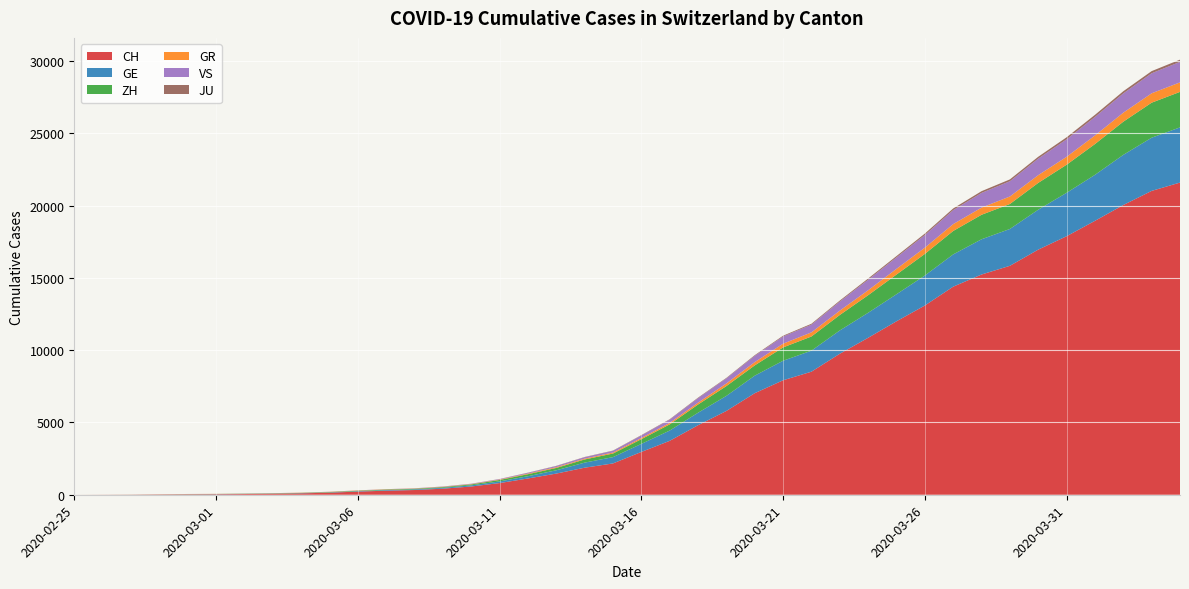

Reading left to right, transcribe all the data shown in this chart.

CH: 2020-02-25=0	2020-02-26=4	2020-02-27=8	2020-02-28=20	2020-02-29=30	2020-03-01=36	2020-03-02=50	2020-03-03=69	2020-03-04=97	2020-03-05=142	2020-03-06=219	2020-03-07=280	2020-03-08=327	2020-03-09=419	2020-03-10=570	2020-03-11=807	2020-03-12=1125	2020-03-13=1463	2020-03-14=1870	2020-03-15=2165	2020-03-16=2959	2020-03-17=3727	2020-03-18=4807	2020-03-19=5794	2020-03-20=7022	2020-03-21=7915	2020-03-22=8509	2020-03-23=9749	2020-03-24=10853	2020-03-25=11994	2020-03-26=13085	2020-03-27=14388	2020-03-28=15229	2020-03-29=15831	2020-03-30=16951	2020-03-31=17876	2020-04-01=18940	2020-04-02=20034	2020-04-03=21011	2020-04-04=21587
GE: 2020-02-25=0	2020-02-26=1	2020-02-27=1	2020-02-28=5	2020-02-29=9	2020-03-01=10	2020-03-02=11	2020-03-03=14	2020-03-04=16	2020-03-05=20	2020-03-06=30	2020-03-07=43	2020-03-08=45	2020-03-09=60	2020-03-10=80	2020-03-11=114	2020-03-12=155	2020-03-13=227	2020-03-14=351	2020-03-15=435	2020-03-16=556	2020-03-17=710	2020-03-18=863	2020-03-19=1041	2020-03-20=1212	2020-03-21=1350	2020-03-22=1453	2020-03-23=1611	2020-03-24=1729	2020-03-25=1870	2020-03-26=2073	2020-03-27=2231	2020-03-28=2436	2020-03-29=2547	2020-03-30=2761	2020-03-31=3003	2020-04-01=3180	2020-04-02=3469	2020-04-03=3678	2020-04-04=3816
ZH: 2020-02-25=0	2020-02-26=0	2020-02-27=2	2020-02-28=2	2020-02-29=6	2020-03-01=7	2020-03-02=10	2020-03-03=13	2020-03-04=15	2020-03-05=23	2020-03-06=29	2020-03-07=34	2020-03-08=40	2020-03-09=49	2020-03-10=62	2020-03-11=101	2020-03-12=140	2020-03-13=163	2020-03-14=218	2020-03-15=250	2020-03-16=326	2020-03-17=429	2020-03-18=568	2020-03-19=679	2020-03-20=711	2020-03-21=922	2020-03-22=981	2020-03-23=1070	2020-03-24=1216	2020-03-25=1362	2020-03-26=1494	2020-03-27=1621	2020-03-28=1695	2020-03-29=1727	2020-03-30=1853	2020-03-31=1941	2020-04-01=2130	2020-04-02=2294	2020-04-03=2422	2020-04-04=2455
GR: 2020-02-25=0	2020-02-26=2	2020-02-27=2	2020-02-28=6	2020-02-29=6	2020-03-01=6	2020-03-02=9	2020-03-03=9	2020-03-04=12	2020-03-05=14	2020-03-06=16	2020-03-07=17	2020-03-08=18	2020-03-09=18	2020-03-10=22	2020-03-11=31	2020-03-12=43	2020-03-13=53	2020-03-14=56	2020-03-15=71	2020-03-16=84	2020-03-17=101	2020-03-18=128	2020-03-19=182	2020-03-20=226	2020-03-21=258	2020-03-22=284	2020-03-23=300	2020-03-24=343	2020-03-25=393	2020-03-26=433	2020-03-27=474	2020-03-28=495	2020-03-29=519	2020-03-30=535	2020-03-31=547	2020-04-01=592	2020-04-02=622	2020-04-03=649	2020-04-04=657
VS: 2020-02-25=0	2020-02-26=0	2020-02-27=0	2020-02-28=1	2020-02-29=1	2020-03-01=2	2020-03-02=3	2020-03-03=3	2020-03-04=4	2020-03-05=5	2020-03-06=6	2020-03-07=7	2020-03-08=12	2020-03-09=17	2020-03-10=22	2020-03-11=30	2020-03-12=53	2020-03-13=76	2020-03-14=98	2020-03-15=115	2020-03-16=172	2020-03-17=225	2020-03-18=312	2020-03-19=349	2020-03-20=436	2020-03-21=498	2020-03-22=535	2020-03-23=628	2020-03-24=728	2020-03-25=793	2020-03-26=874	2020-03-27=968	2020-03-28=1017	2020-03-29=1055	2020-03-30=1144	2020-03-31=1211	2020-04-01=1282	2020-04-02=1334	2020-04-03=1385	2020-04-04=1418
JU: 2020-02-25=0	2020-02-26=0	2020-02-27=1	2020-02-28=1	2020-02-29=1	2020-03-01=1	2020-03-02=1	2020-03-03=2	2020-03-04=2	2020-03-05=4	2020-03-06=4	2020-03-07=5	2020-03-08=5	2020-03-09=7	2020-03-10=7	2020-03-11=7	2020-03-12=12	2020-03-13=17	2020-03-14=18	2020-03-15=19	2020-03-16=25	2020-03-17=29	2020-03-18=36	2020-03-19=36	2020-03-20=44	2020-03-21=54	2020-03-22=61	2020-03-23=69	2020-03-24=82	2020-03-25=92	2020-03-26=100	2020-03-27=114	2020-03-28=119	2020-03-29=127	2020-03-30=128	2020-03-31=140	2020-04-01=145	2020-04-02=149	2020-04-03=149	2020-04-04=154